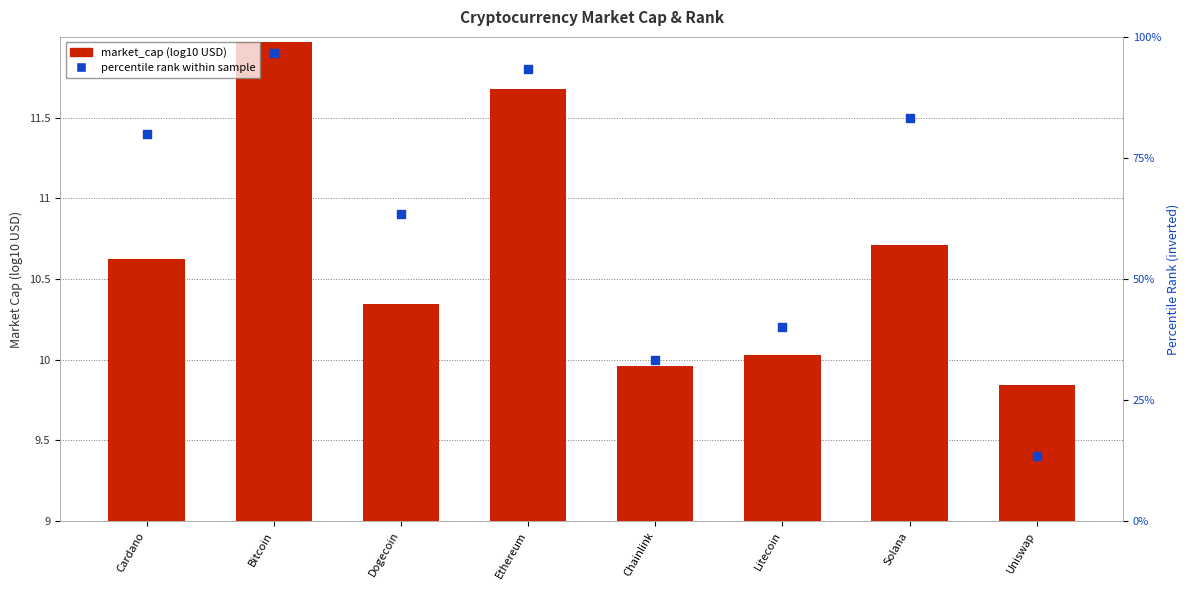

At which category is the sum across all series the highest?

Bitcoin